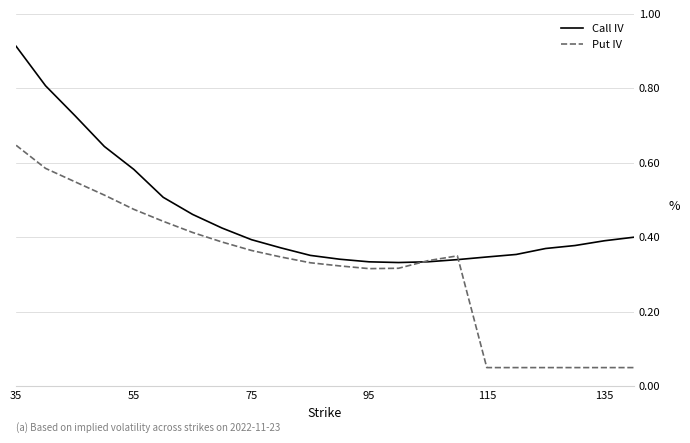

Rank the series by their maximum value, from highest to lowest.

Call IV, Put IV